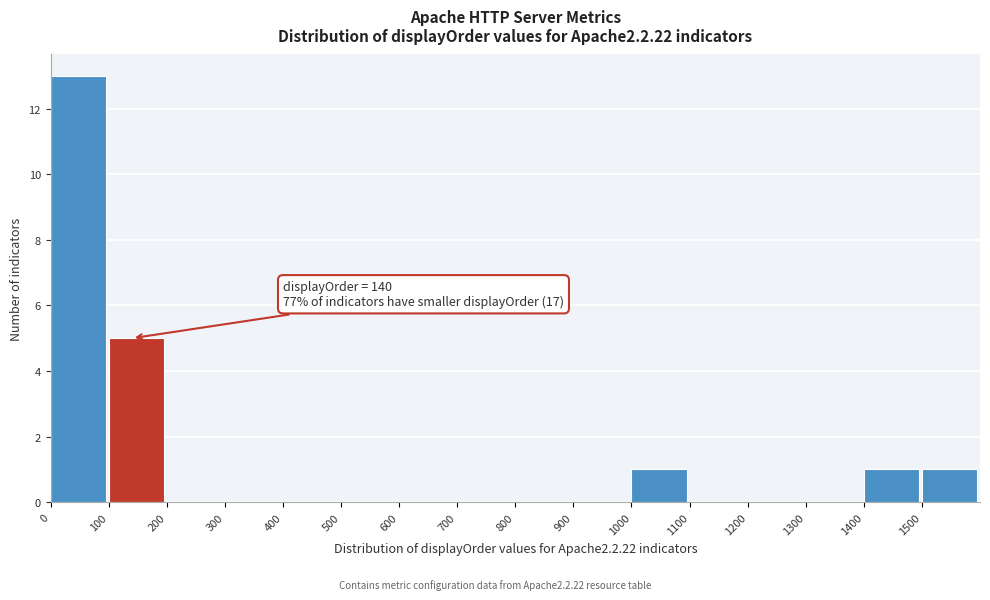

Which range on the x-axis has the tallest bar?

0 to 100